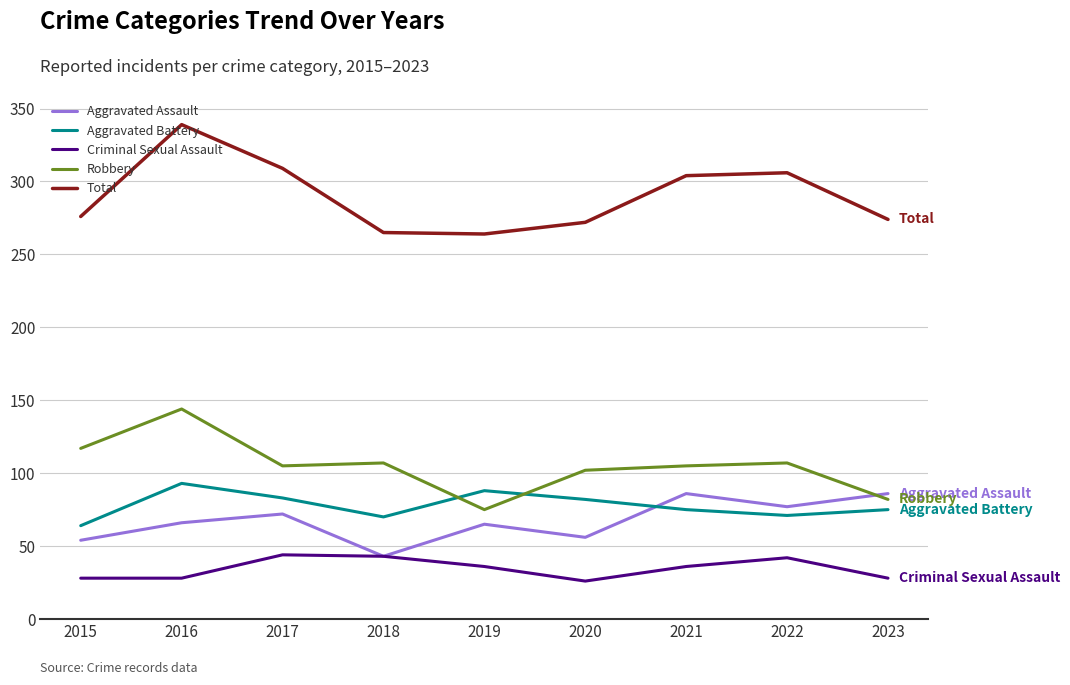

What is the difference between the maximum and second lowest values in the Aggravated Assault series?

32